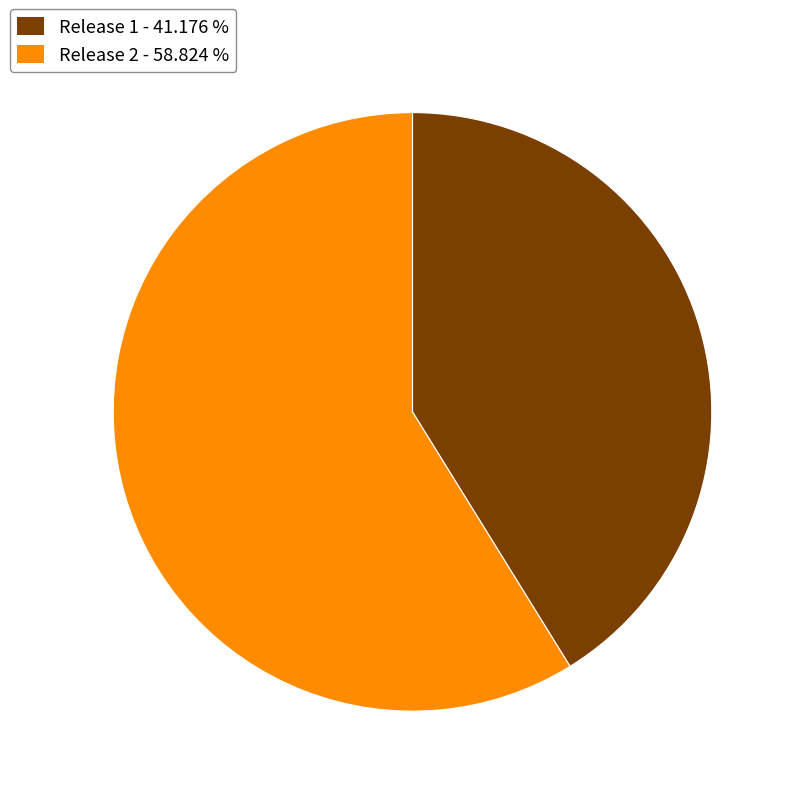

Does any single category account for the majority?

Yes